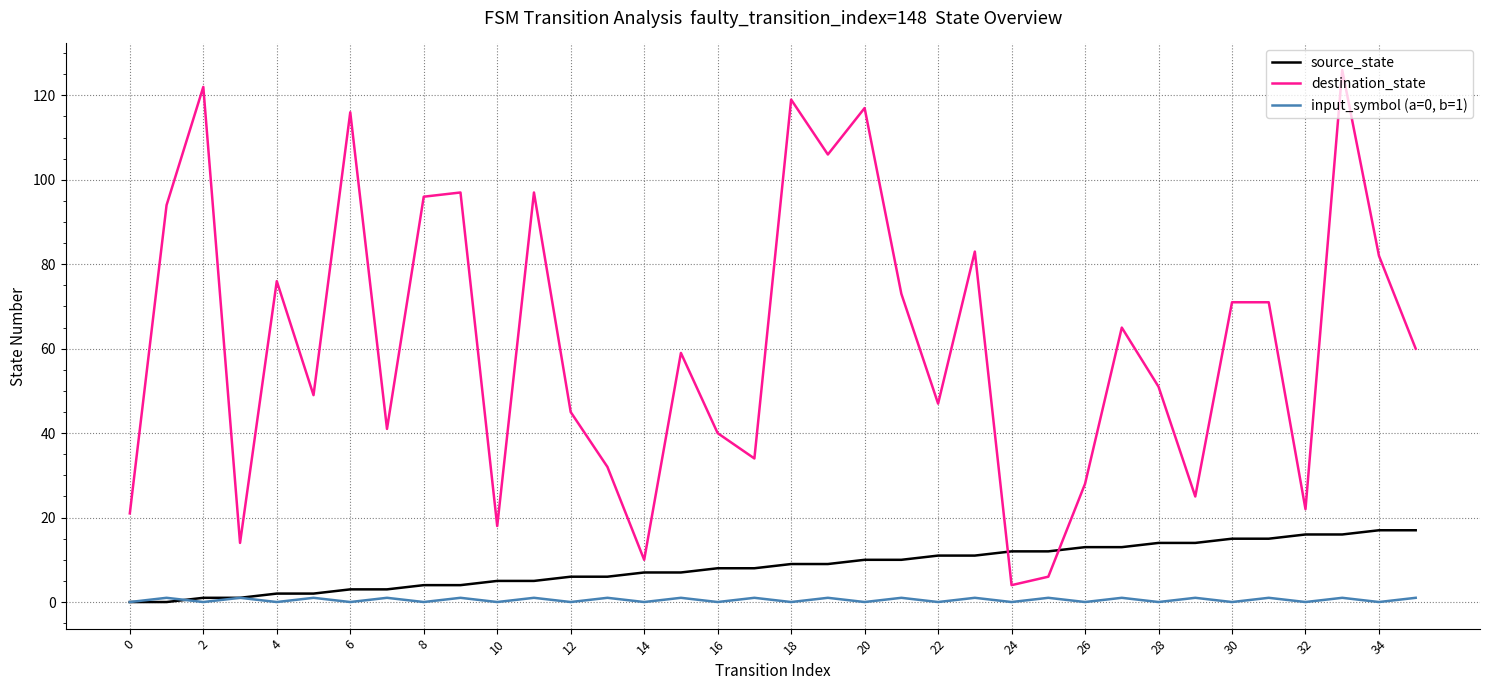

Reading right to left, list all the values displayed in this chart.

source_state: 17	17	16	16	15	15	14	14	13	13	12	12	11	11	10	10	9	9	8	8	7	7	6	6	5	5	4	4	3	3	2	2	1	1	0	0
destination_state: 60	82	126	22	71	71	25	51	65	28	6	4	83	47	73	117	106	119	34	40	59	10	32	45	97	18	97	96	41	116	49	76	14	122	94	21
input_symbol (a=0, b=1): 1	0	1	0	1	0	1	0	1	0	1	0	1	0	1	0	1	0	1	0	1	0	1	0	1	0	1	0	1	0	1	0	1	0	1	0